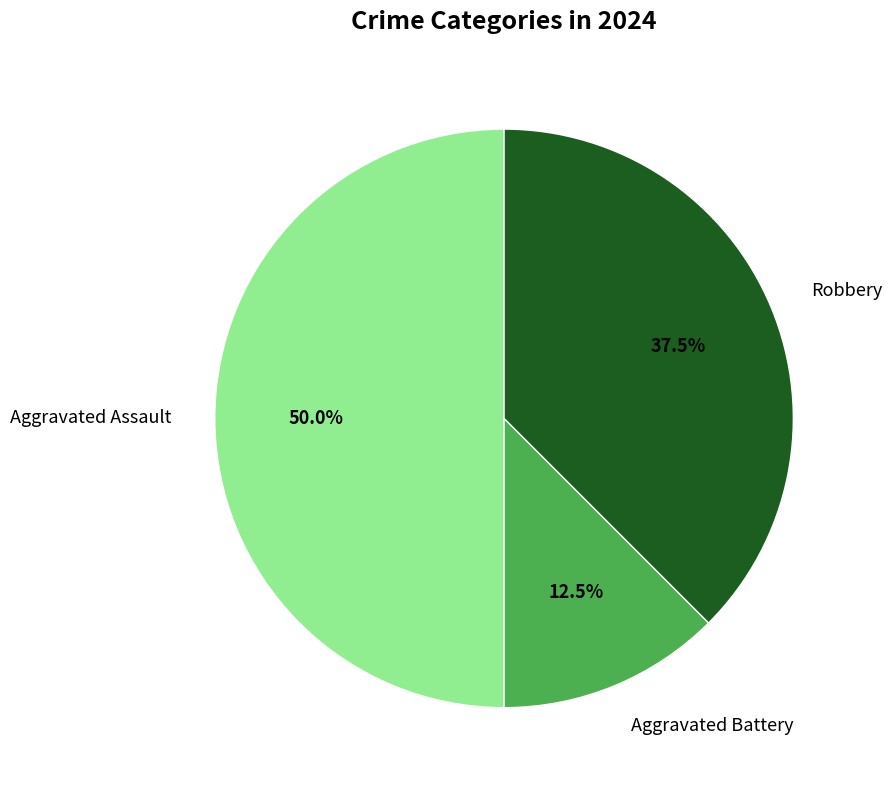

Which has a higher value, Aggravated Battery or Aggravated Assault?

Aggravated Assault